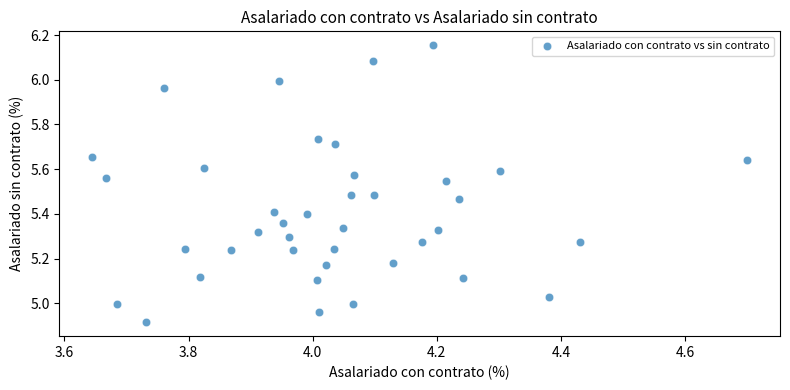

What is the range of Y values (max minus min)?

1.2